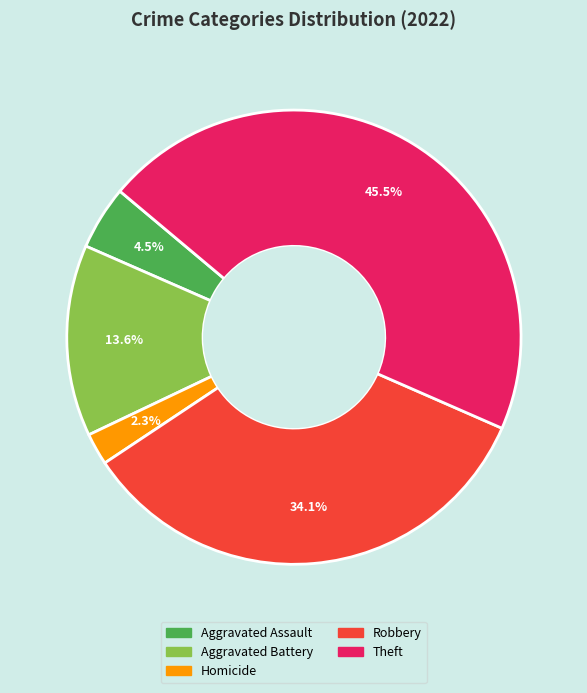

What is the ratio of the value at Theft to the value at Aggravated Battery?

3.3